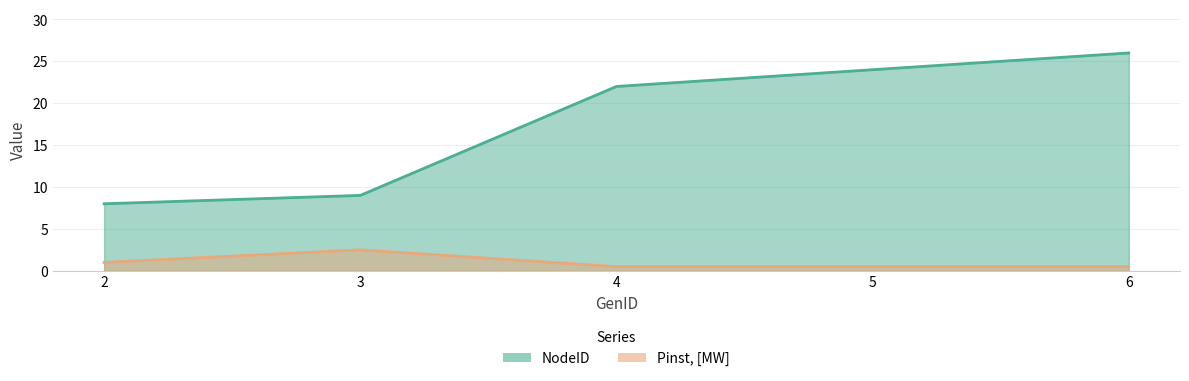

True or false: NodeID and Pinst, [MW] intersect in this chart.

False